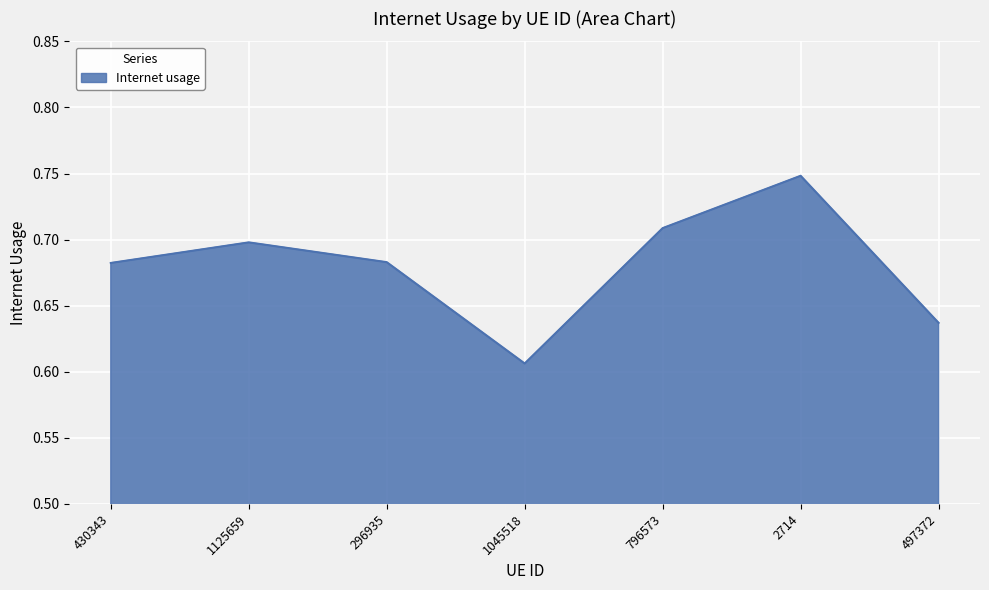

What position from the right is 796573?

3